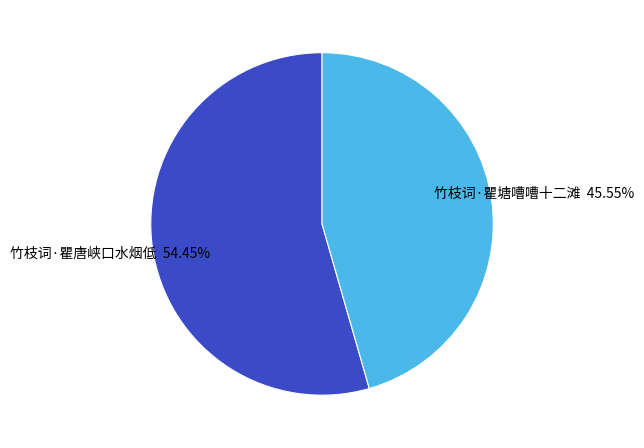

Which slice represents more than half of the pie?

竹枝词·瞿唐峡口水烟低